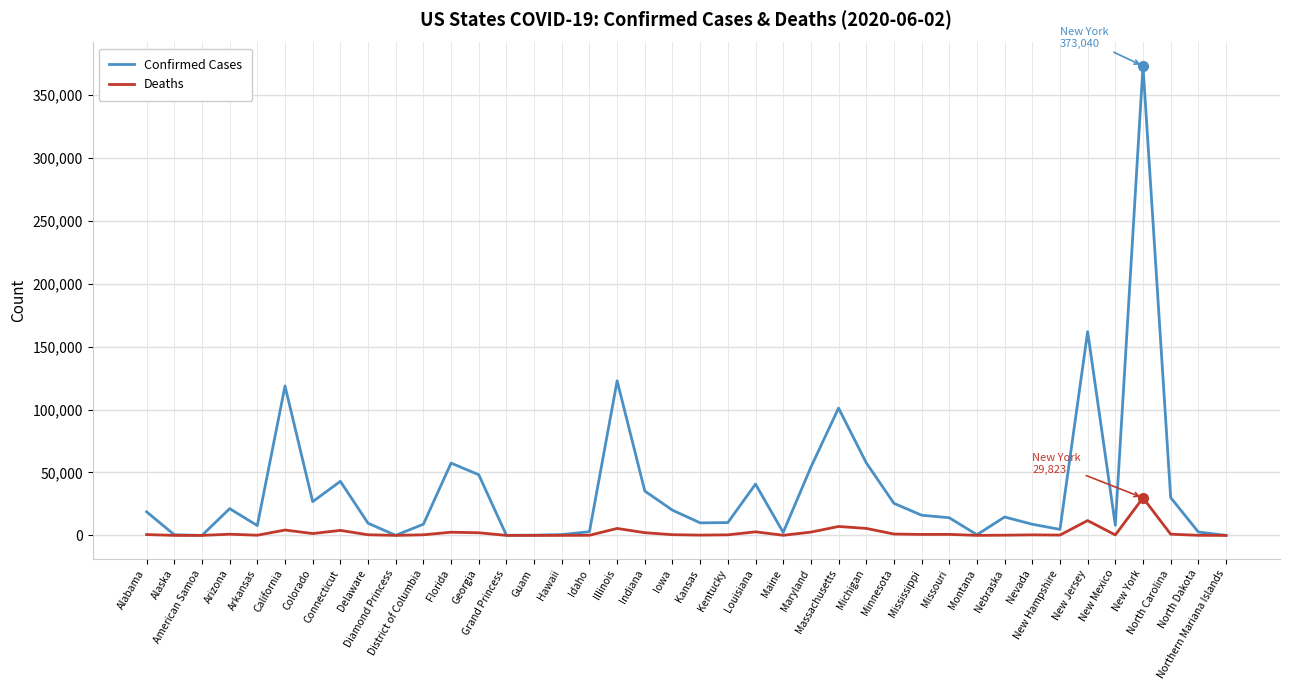

What value does the Confirmed Cases series have at Illinois?

122848